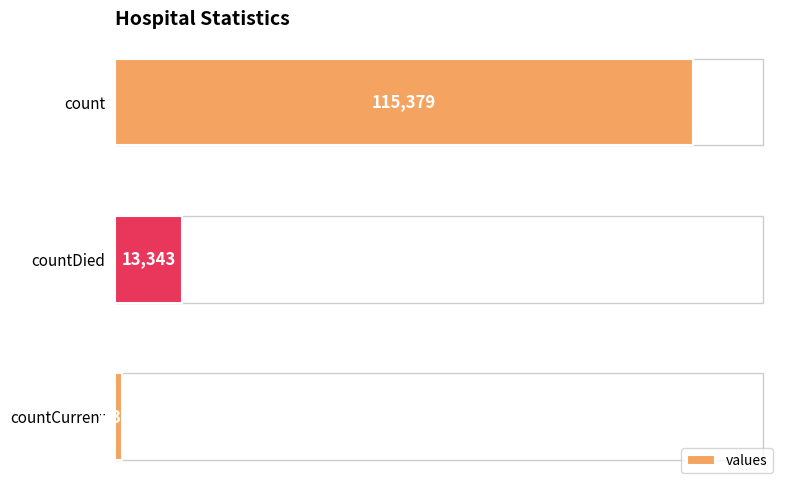

Which category has the lowest value across all series?

countCurrent